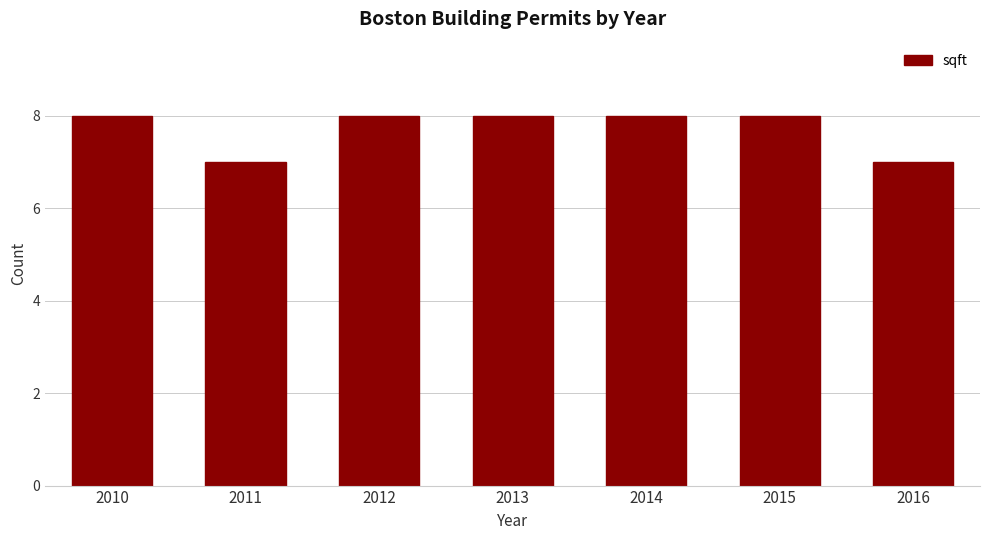

Reading left to right, list all the values displayed in this chart.

8	7	8	8	8	8	7